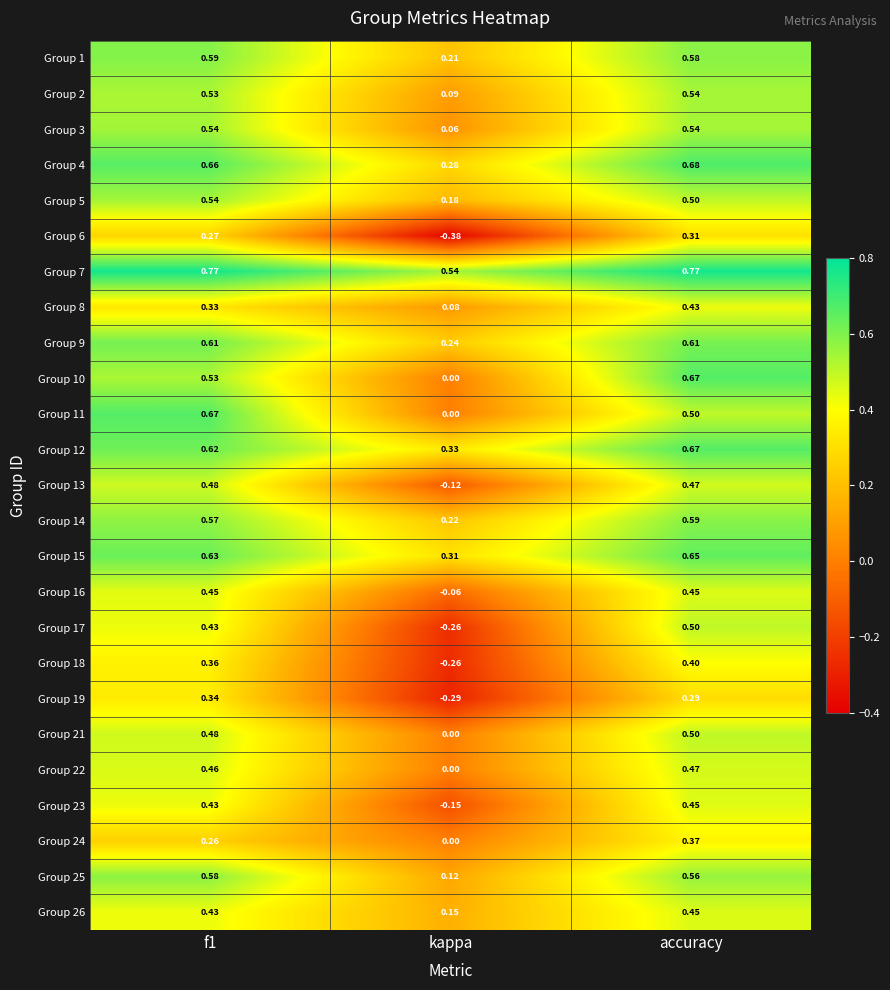

Is the value of Group 13 at accuracy greater than the value of Group 17 at accuracy?

No